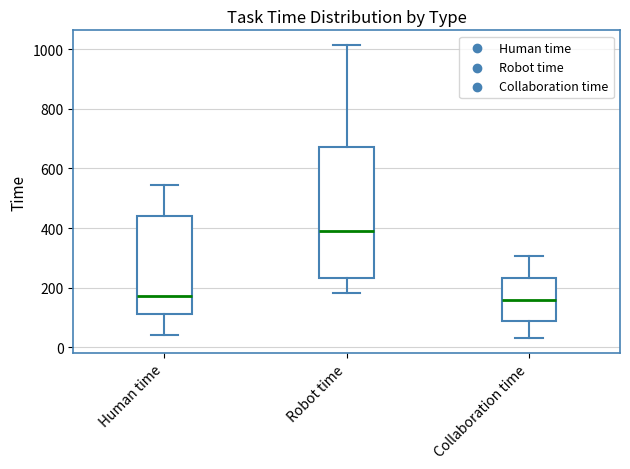

Reading left to right, transcribe this box plot: for each box, give where its median line is, the range the box spans, and where its two whiskers end, as read against the y-axis. The values are not printed on the chart, so give them approximately, as read against the axis.

Human time: median 180, box 120 to 440, whiskers 40 to 540
Robot time: median 400, box 240 to 680, whiskers 180 to 1020
Collaboration time: median 160, box 80 to 240, whiskers 40 to 300